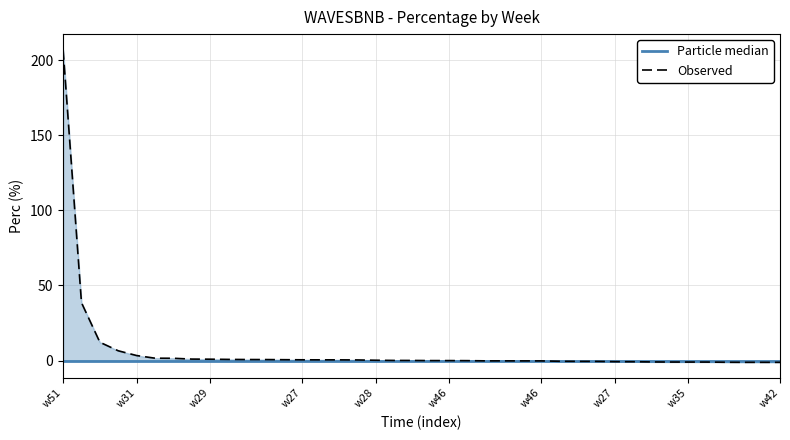

Does the chart display data point markers on the line(s)?

No